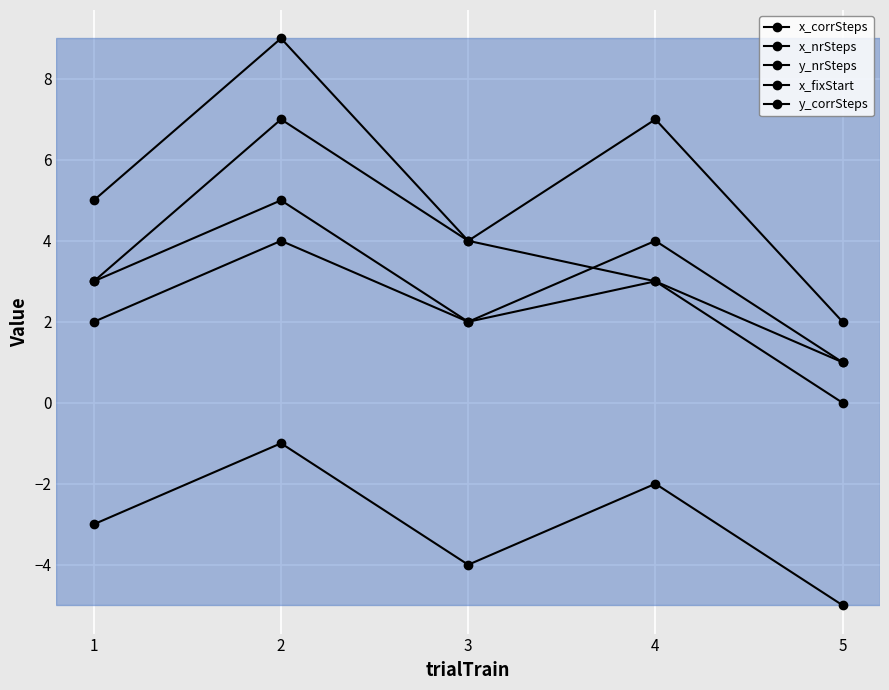

What is the difference between the second highest and second lowest values in the x_nrSteps series?

2